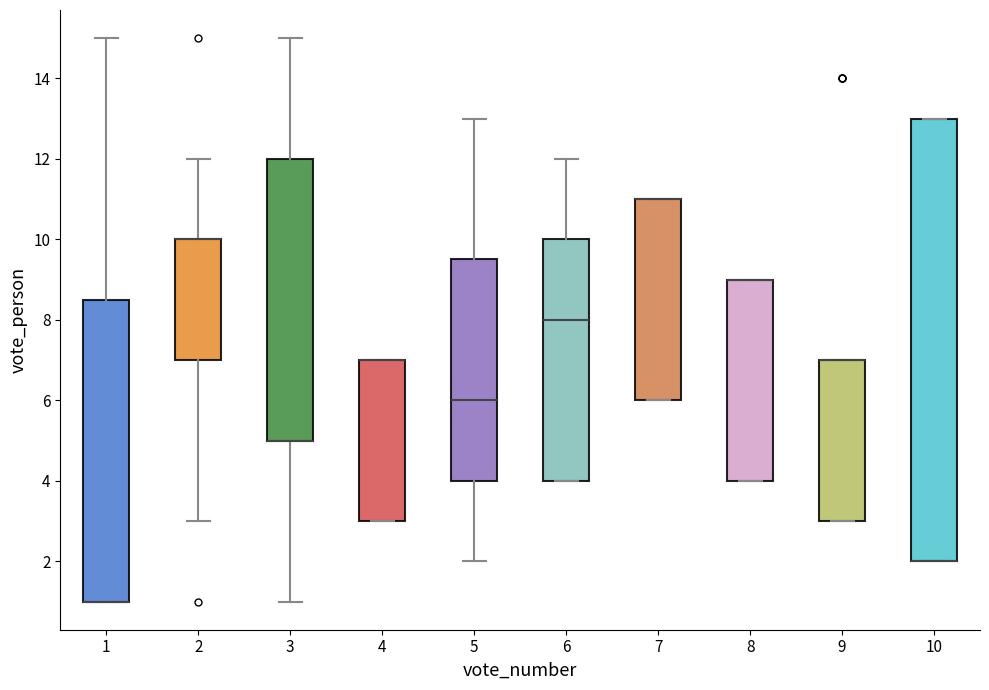

Which box is the tallest, from its lower edge to its upper edge?

10